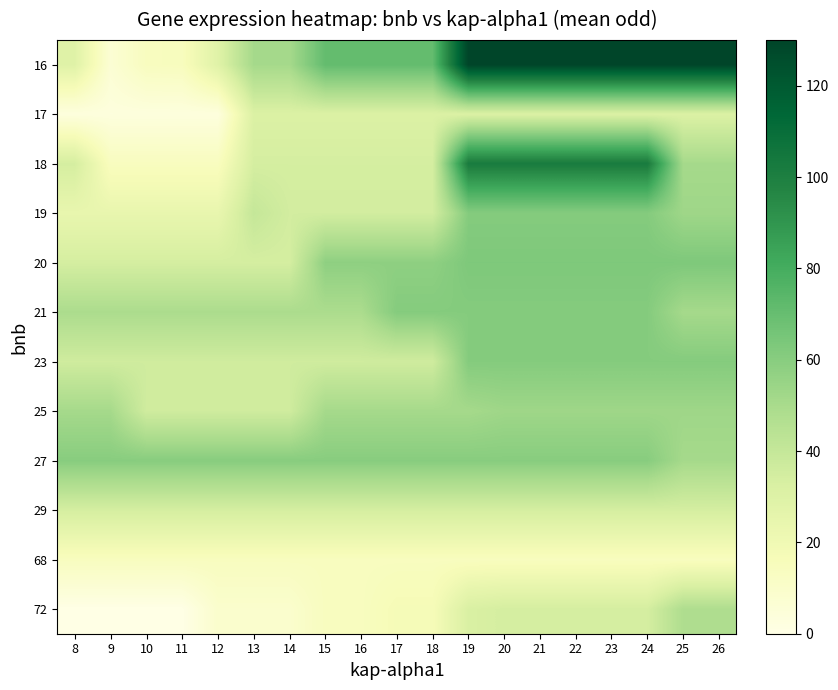

What is the total value across all series at 22?

704.0